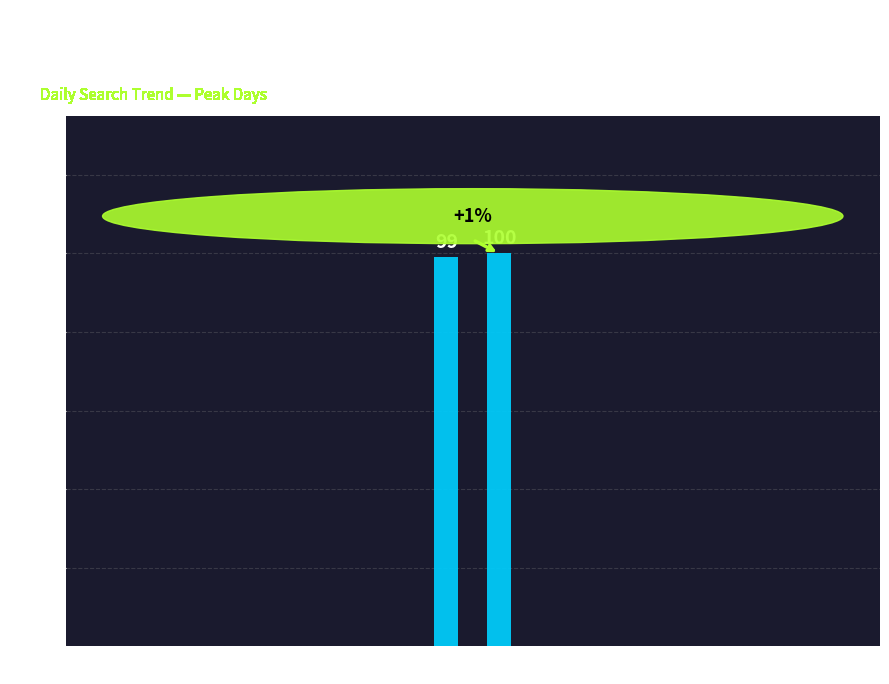

The chart shows a value of 99 at 2019/07/12. True or false?

True